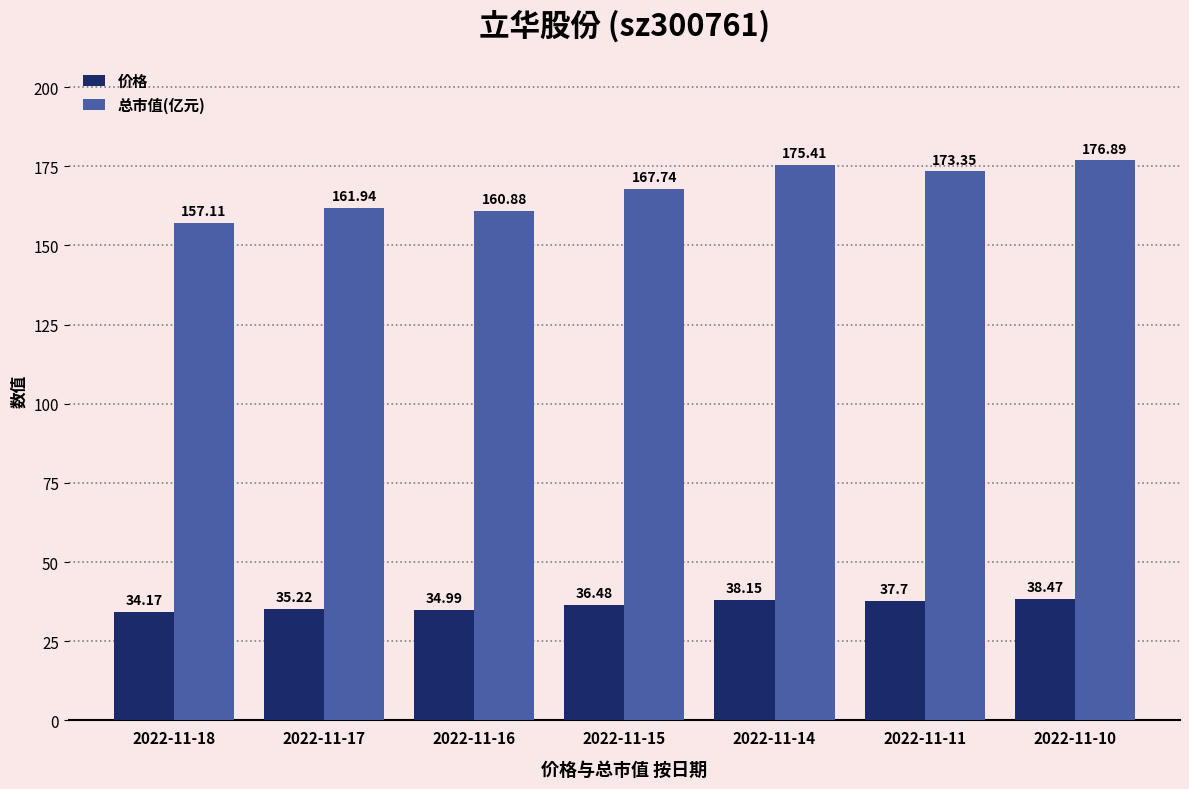

The value of 总市值(亿元) at 2022-11-16 is 160.9. True or false?

True